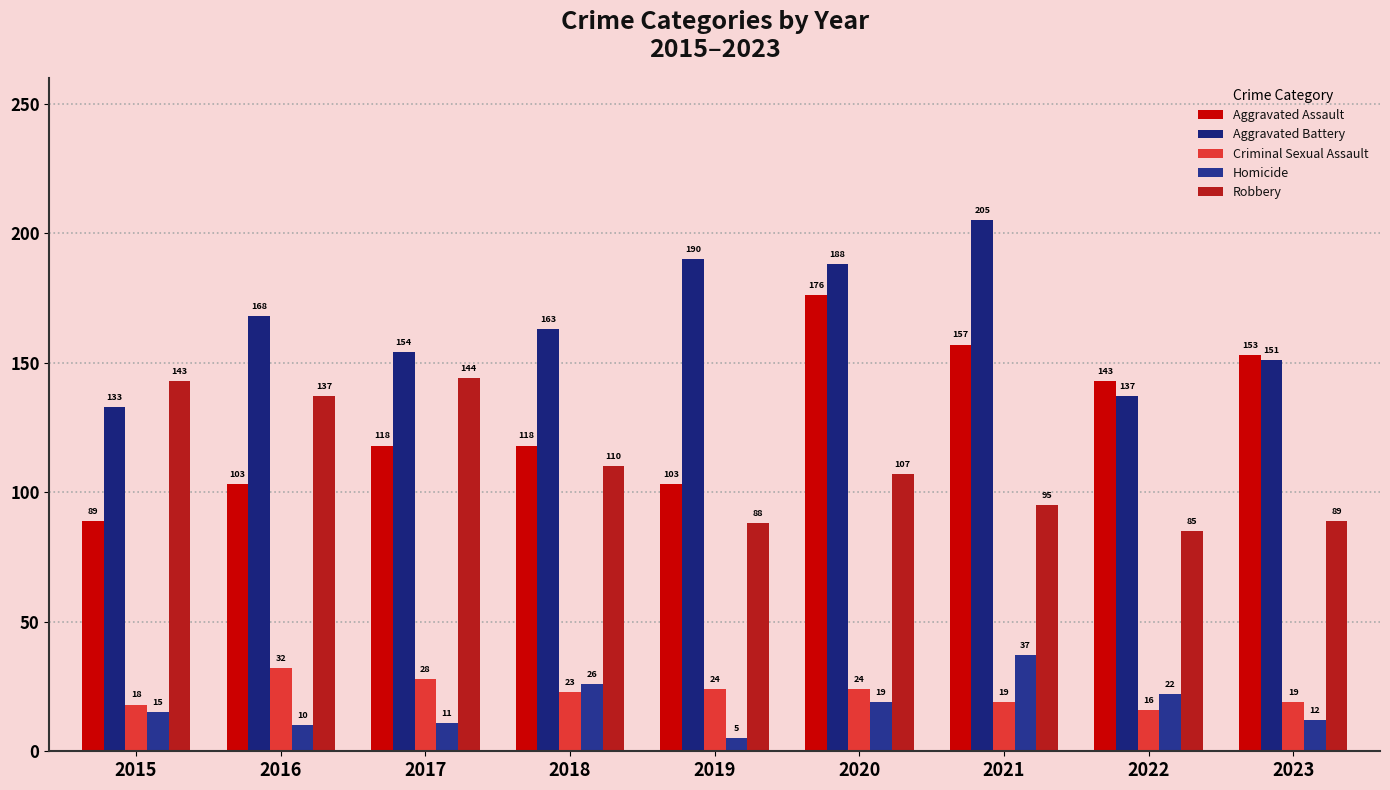

True or false: Aggravated Battery has a value of 57 at 2022.

False